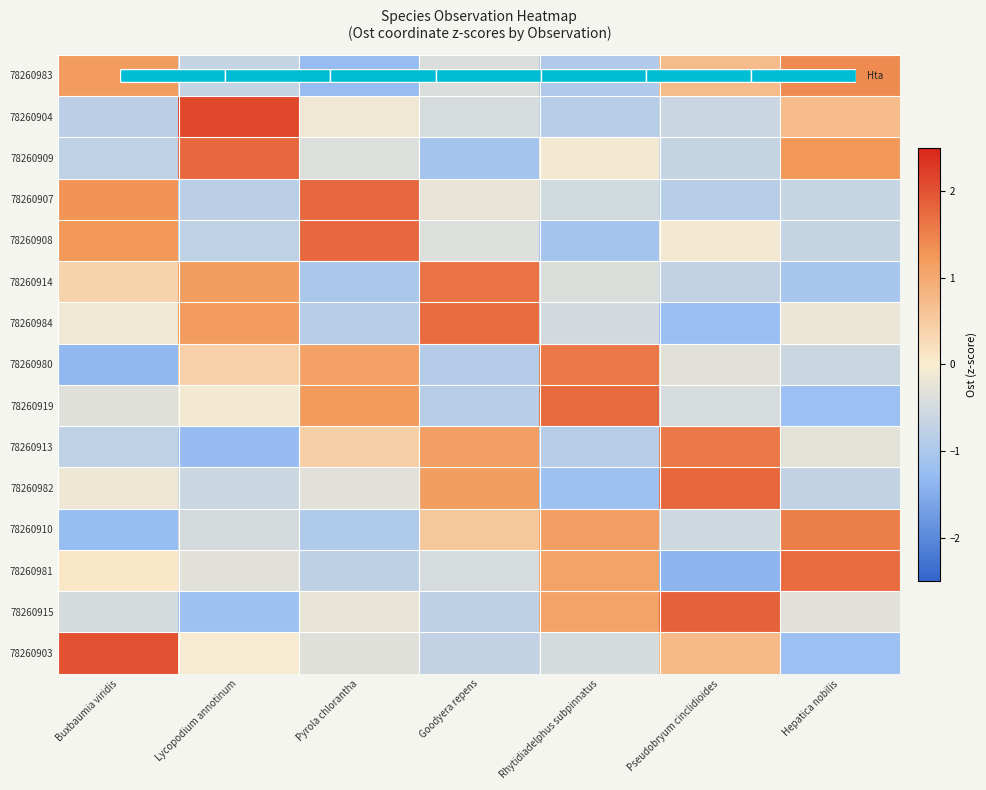

Is it true that 78260903 equals -0.0 at Lycopodium annotinum?

False